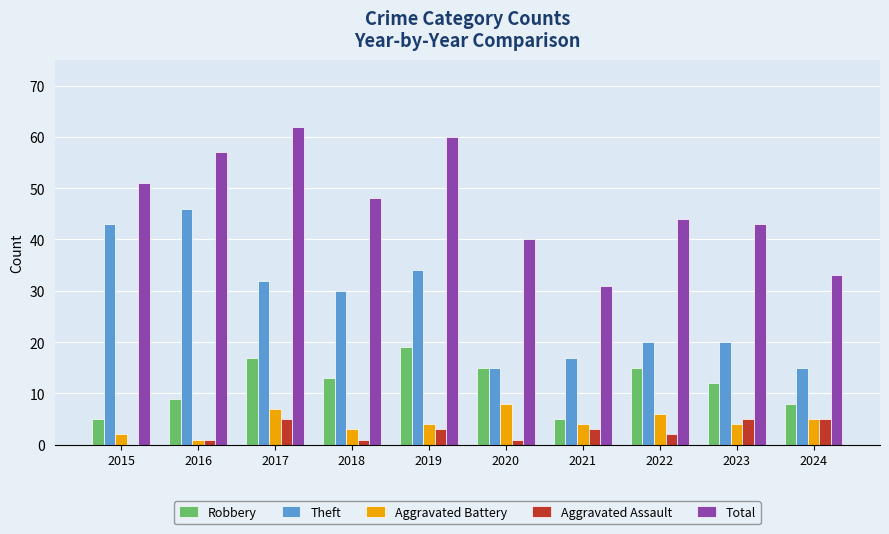

Which series has the largest total across all categories?

Total